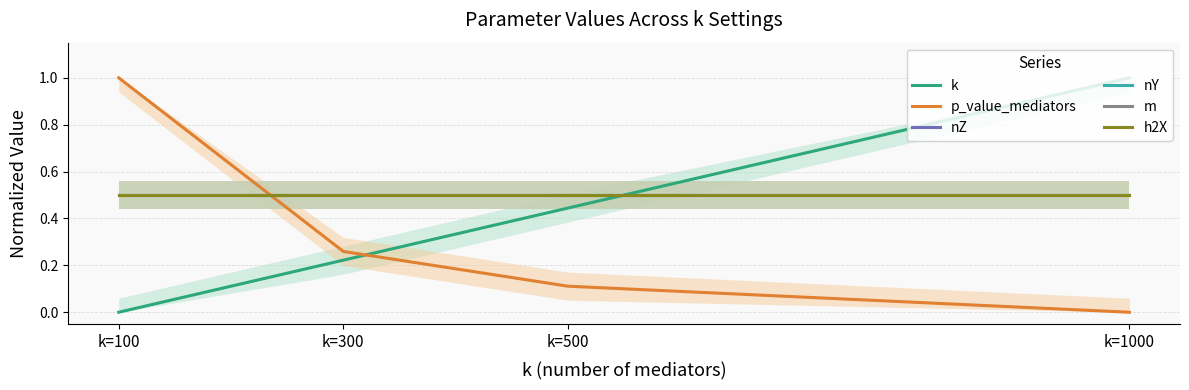

Which label corresponds to the largest value in the chart?

k=1000